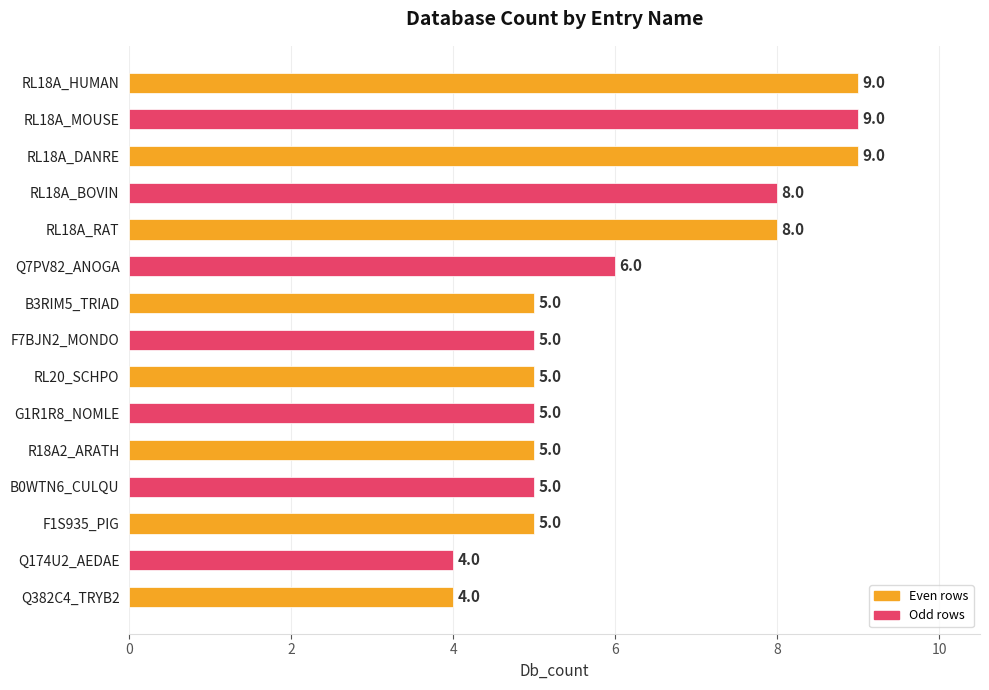

Reading top to bottom, what are all the values shown in this chart?

RL18A_HUMAN=9	RL18A_MOUSE=9	RL18A_DANRE=9	RL18A_BOVIN=8	RL18A_RAT=8	Q7PV82_ANOGA=6	B3RIM5_TRIAD=5	F7BJN2_MONDO=5	RL20_SCHPO=5	G1R1R8_NOMLE=5	R18A2_ARATH=5	B0WTN6_CULQU=5	F1S935_PIG=5	Q174U2_AEDAE=4	Q382C4_TRYB2=4